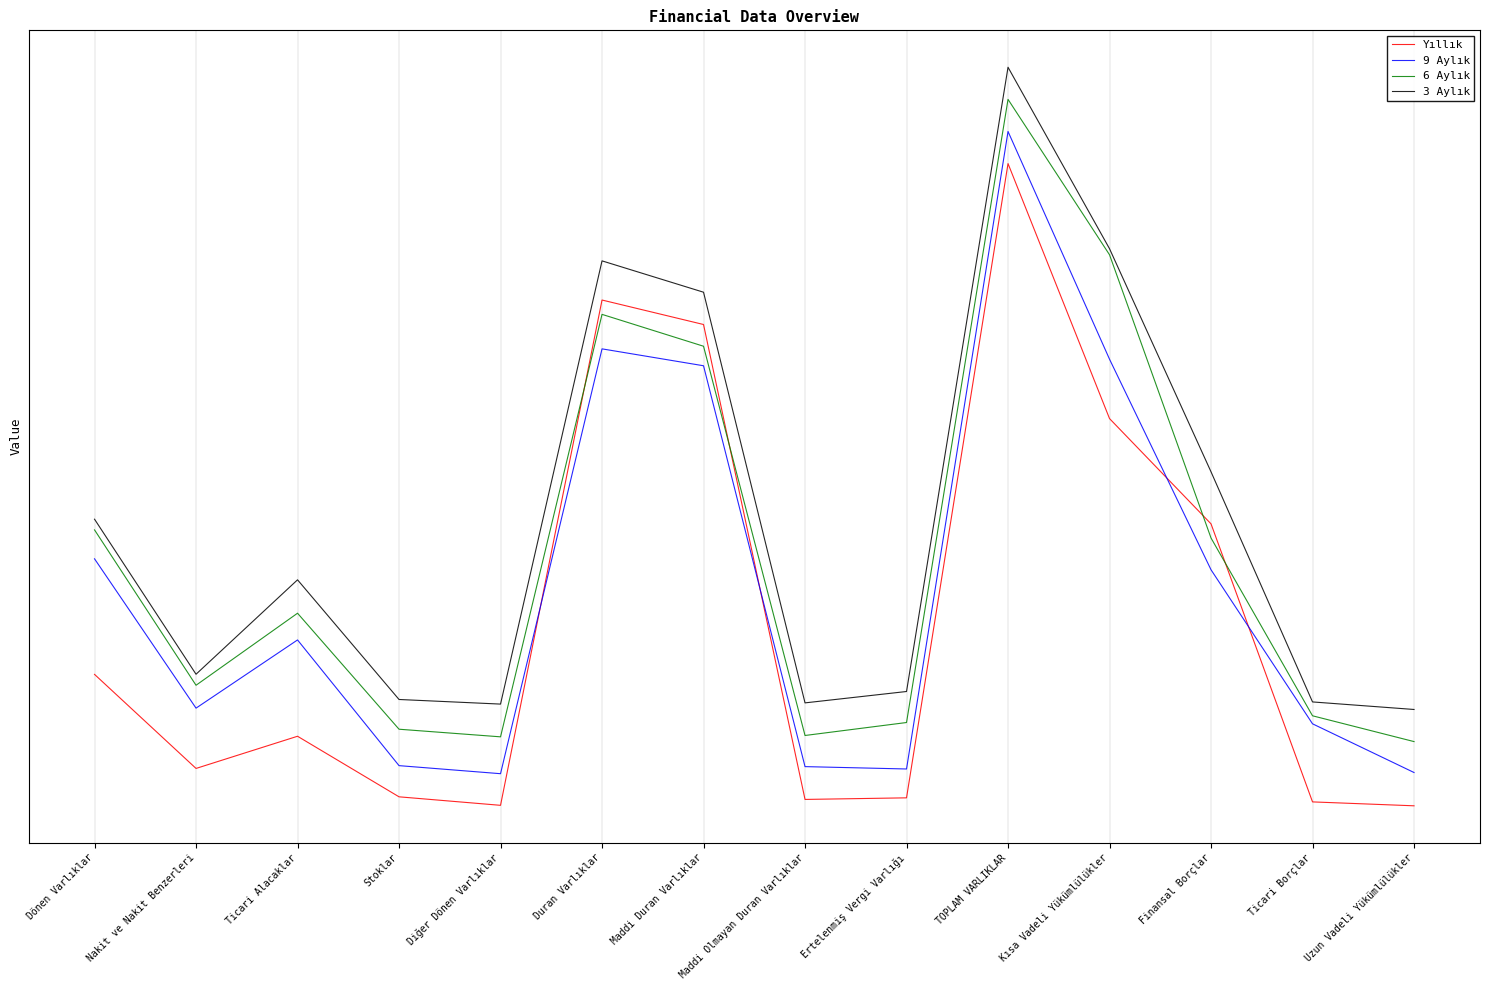

What are all the series names shown in the legend?

Yıllık, 9 Aylık, 6 Aylık, 3 Aylık